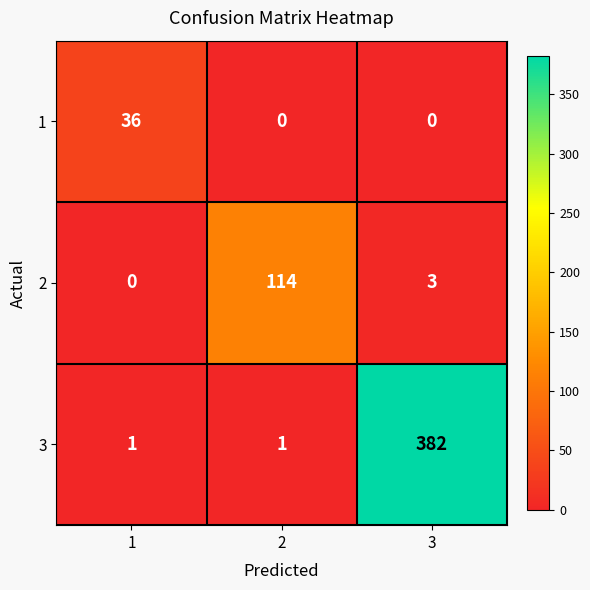

Reading left to right, extract all data points from this chart.

1: 1=36	2=0	3=0
2: 1=0	2=114	3=3
3: 1=1	2=1	3=382